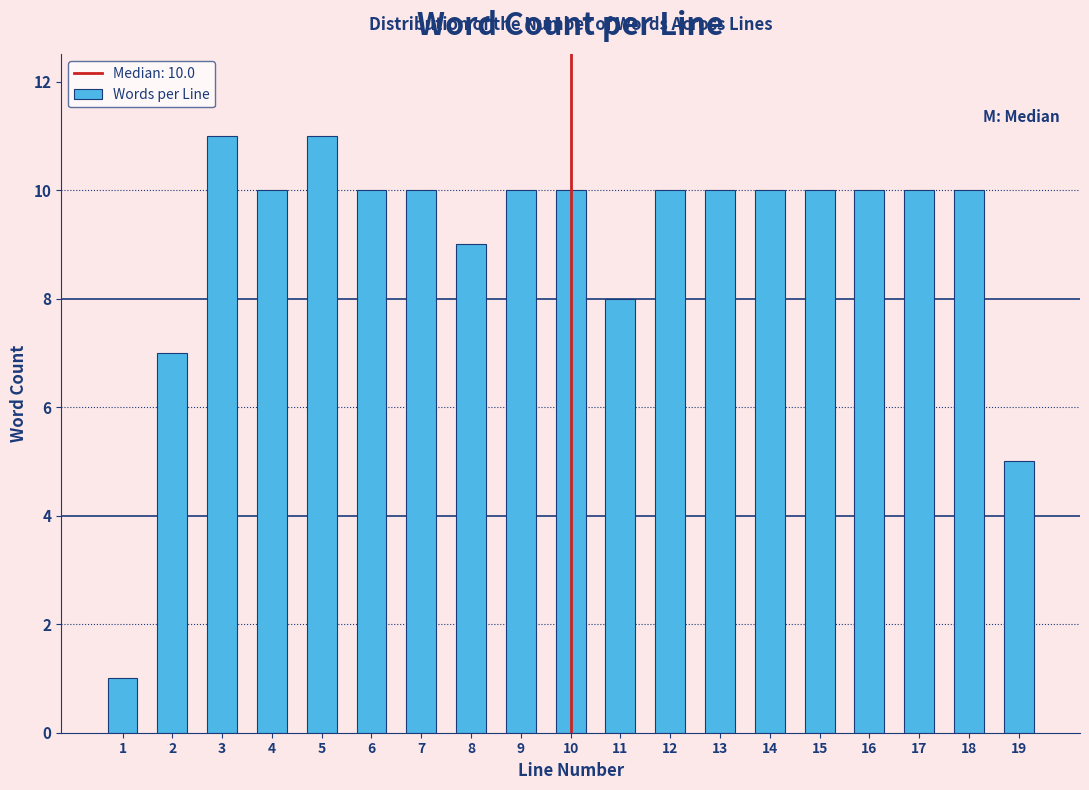

Reading left to right, extract all data points from this chart.

1	7	11	10	11	10	10	9	10	10	8	10	10	10	10	10	10	10	5